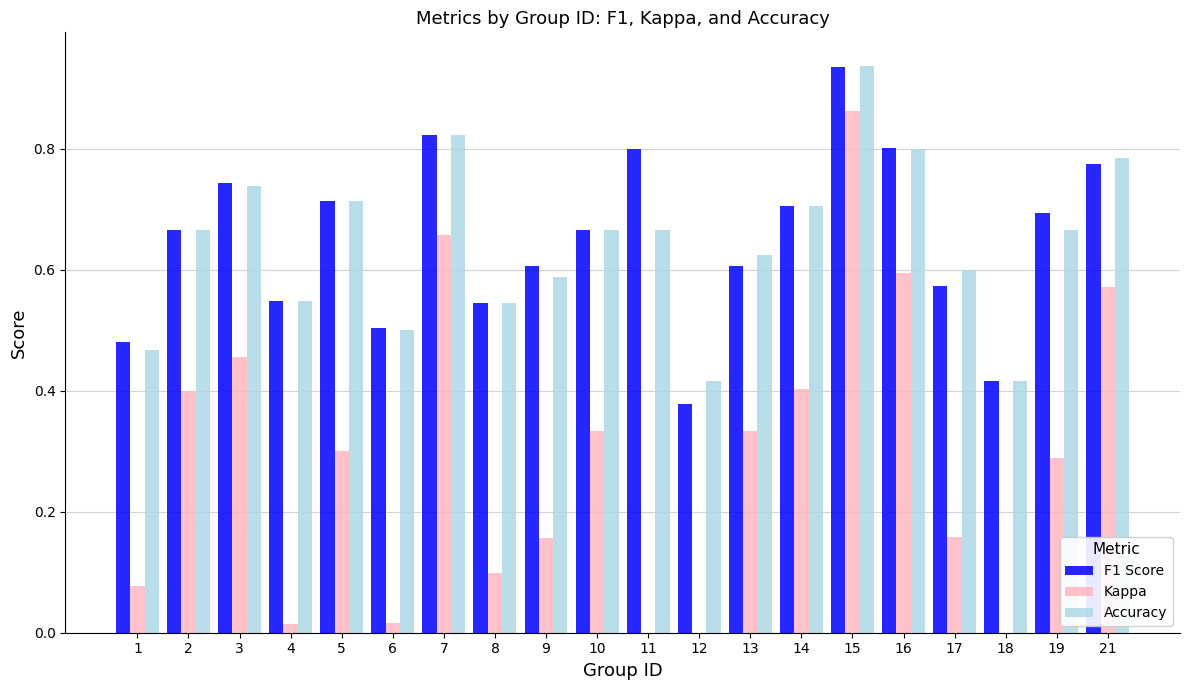

Which category has the highest value across all series?

15